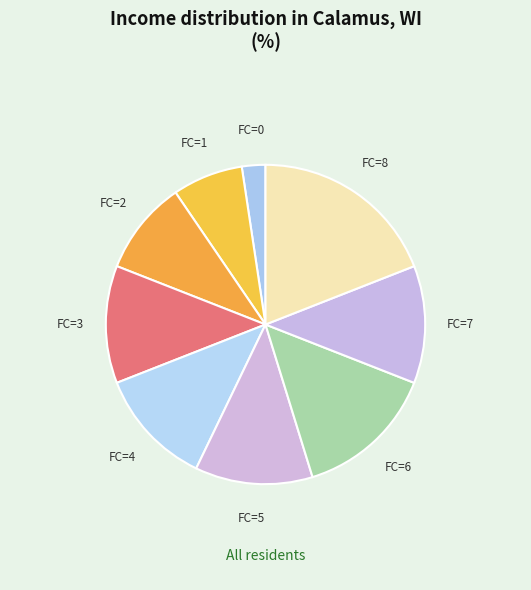

Count the number of slices in the pie.

9